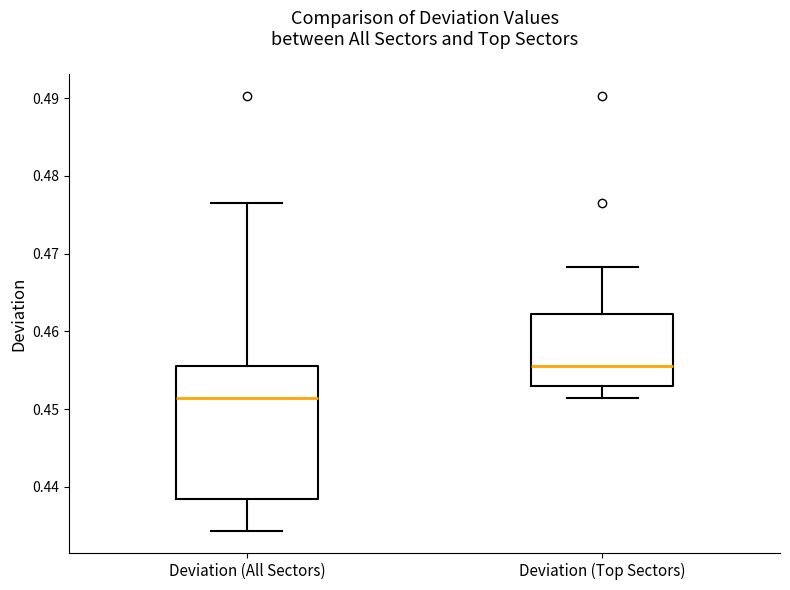

Reading left to right, read every box against the y-axis: the position of its median line, the range the box covers, and the ends of its whiskers. The values are not printed on the chart, so give them approximately, as read against the axis.

Deviation (All Sectors): median 0.451, box 0.439 to 0.456, whiskers 0.434 to 0.477
Deviation (Top Sectors): median 0.456, box 0.453 to 0.462, whiskers 0.451 to 0.468